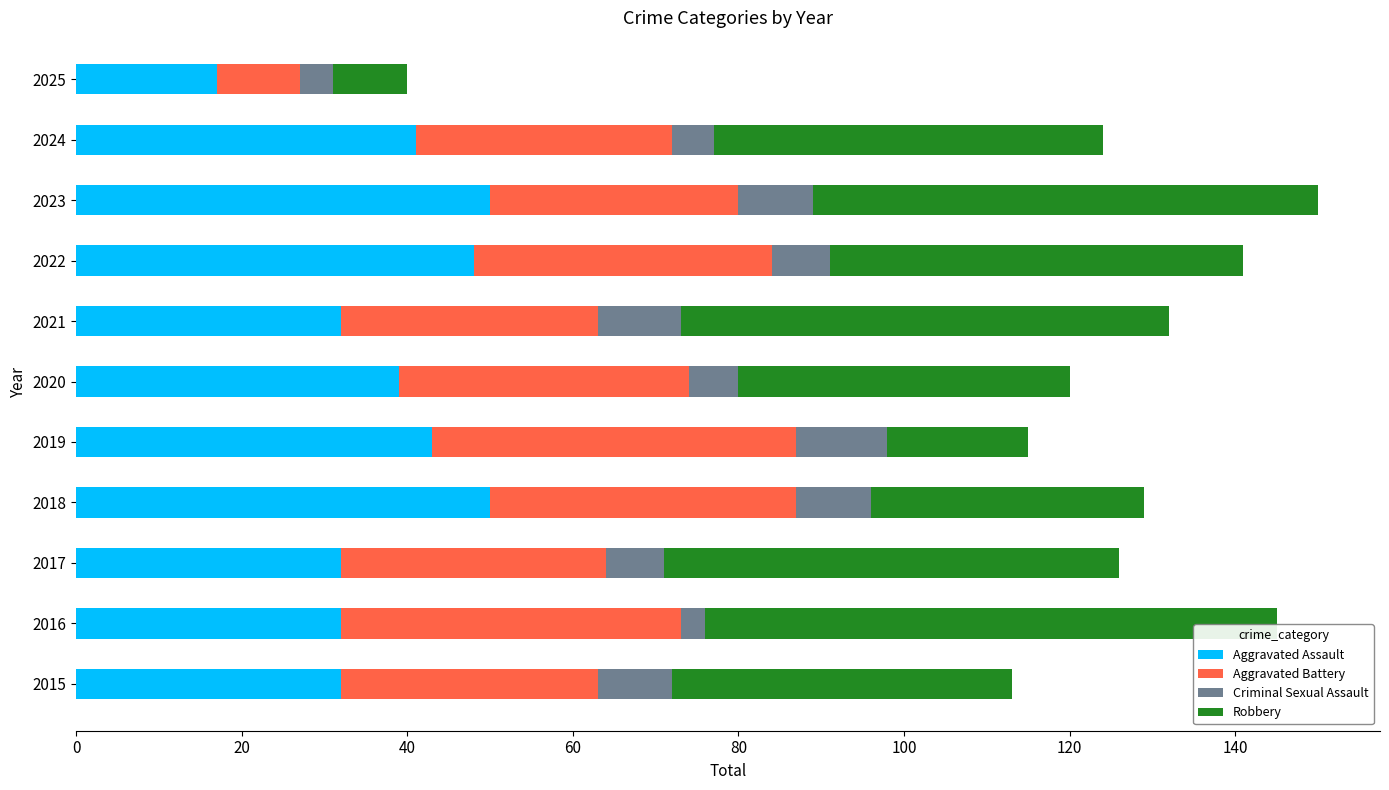

What is the average value of the Aggravated Assault series?

38